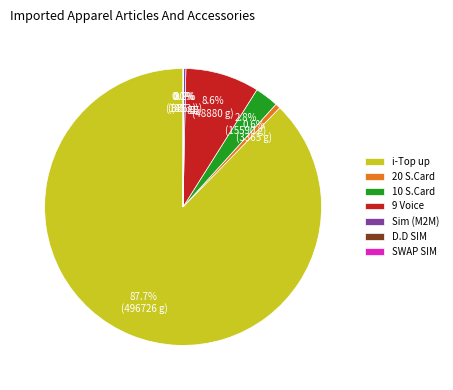

Which slice is the largest?

i-Top up